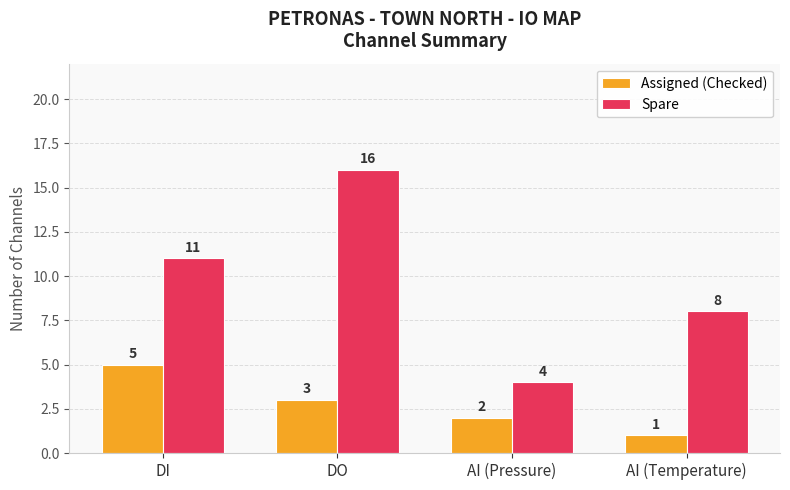

How many data points in Assigned (Checked) are less than 3?

2